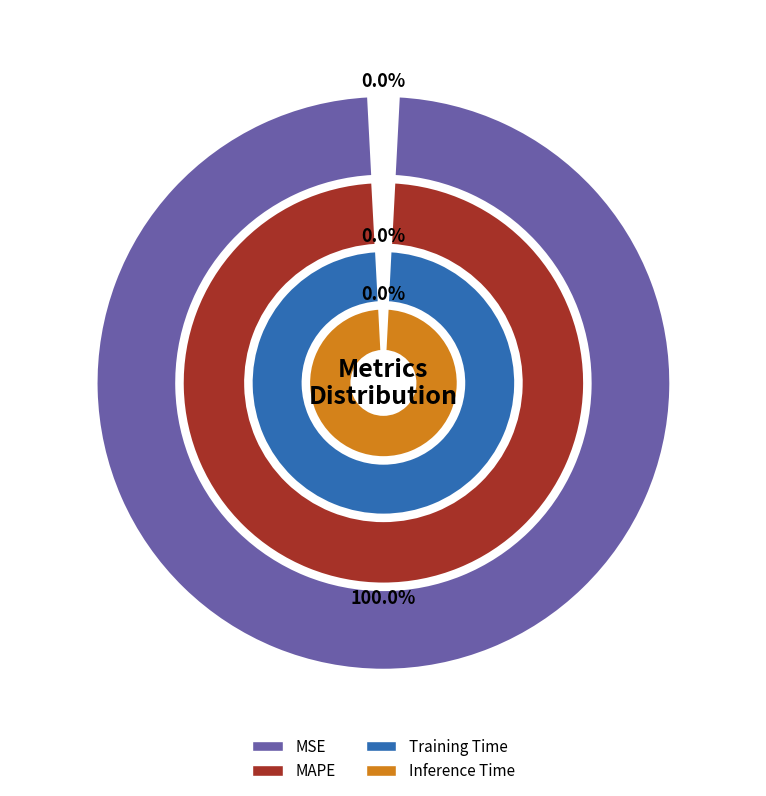

To the nearest percent, what is the average slice percentage?

25%